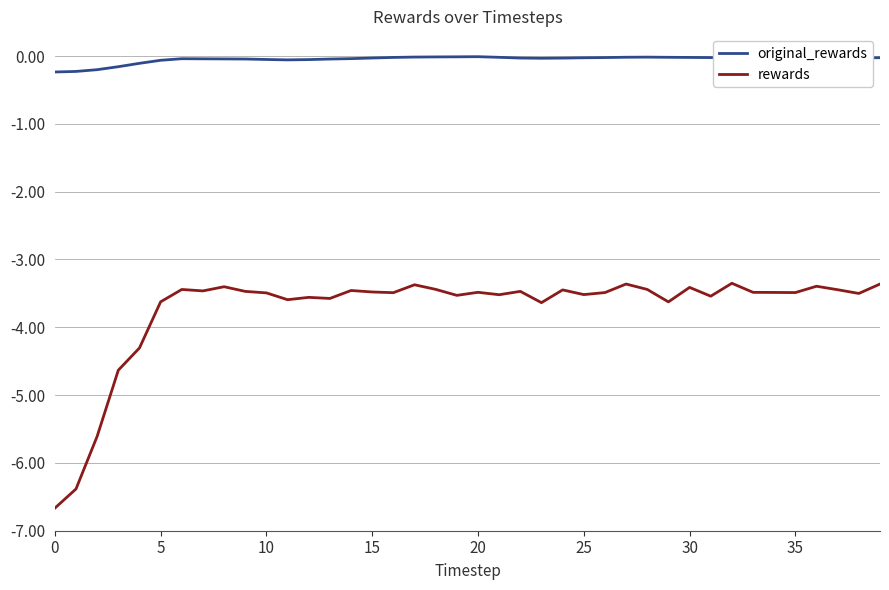

What is the smallest value displayed?

-6.7